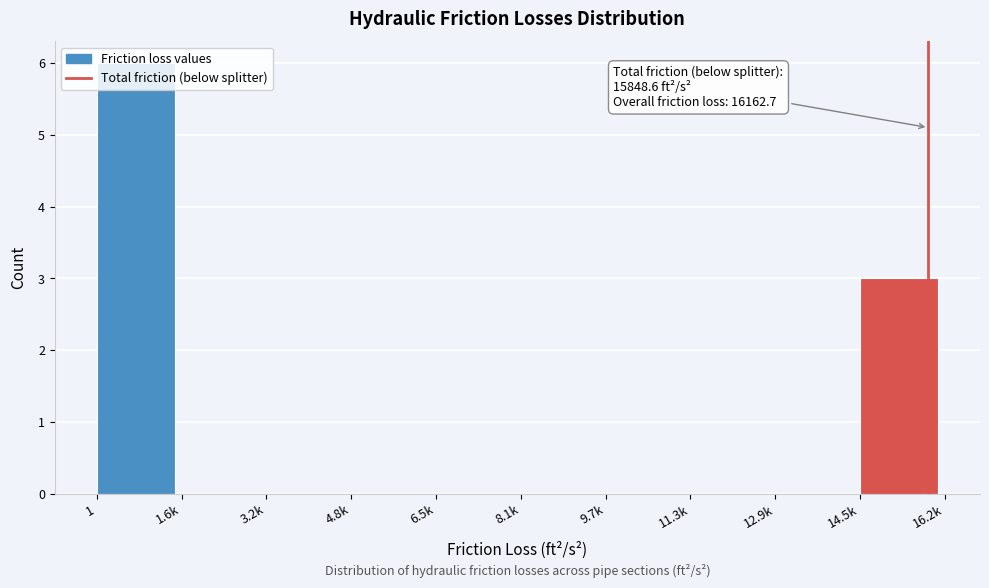

The chart shows a value of -2 at 1.6k. True or false?

False